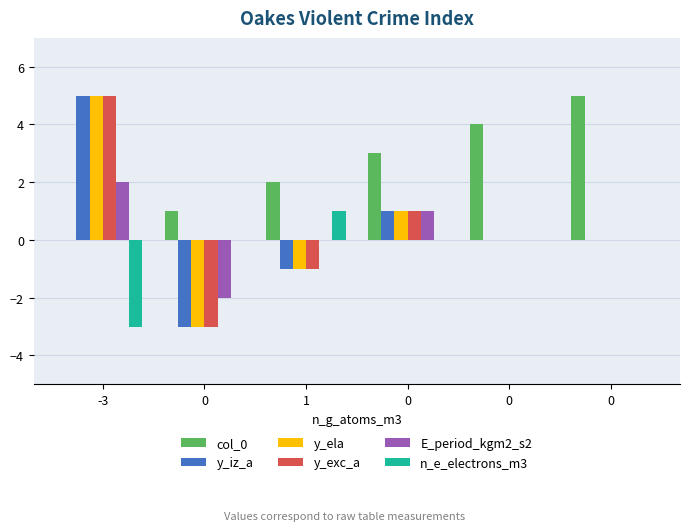

Which series has the largest total across all categories?

col_0